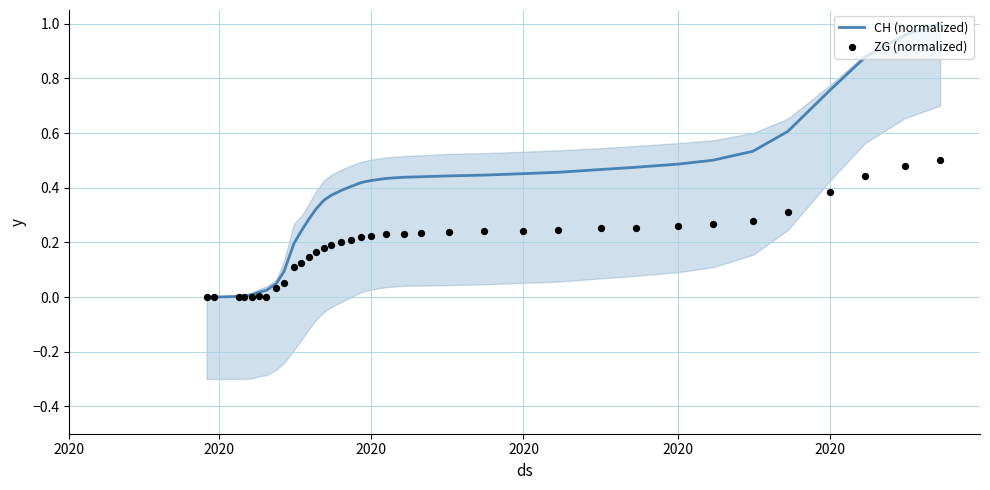

At how many categories does at least one series exceed 0?

34